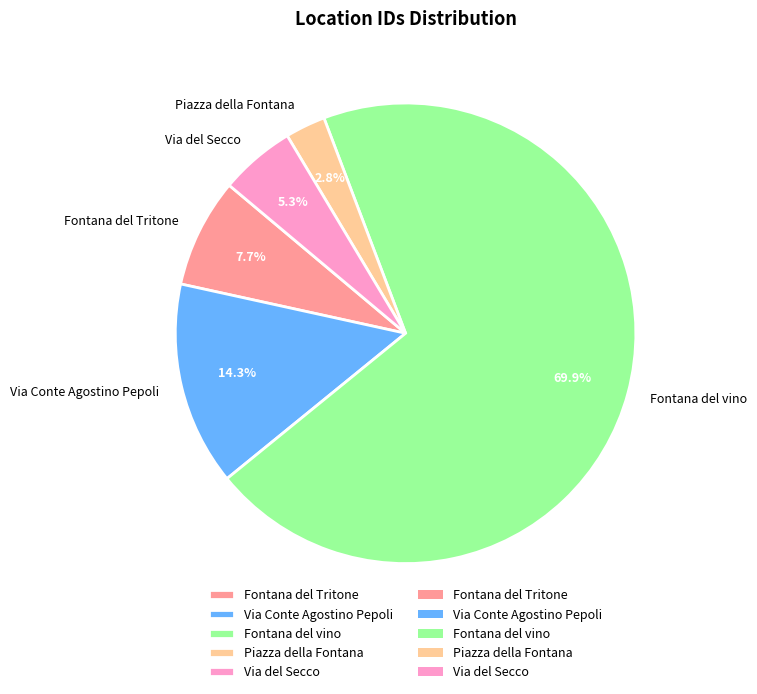

To the nearest percent, what is the combined percentage of Via del Secco and Fontana del Tritone?

13%